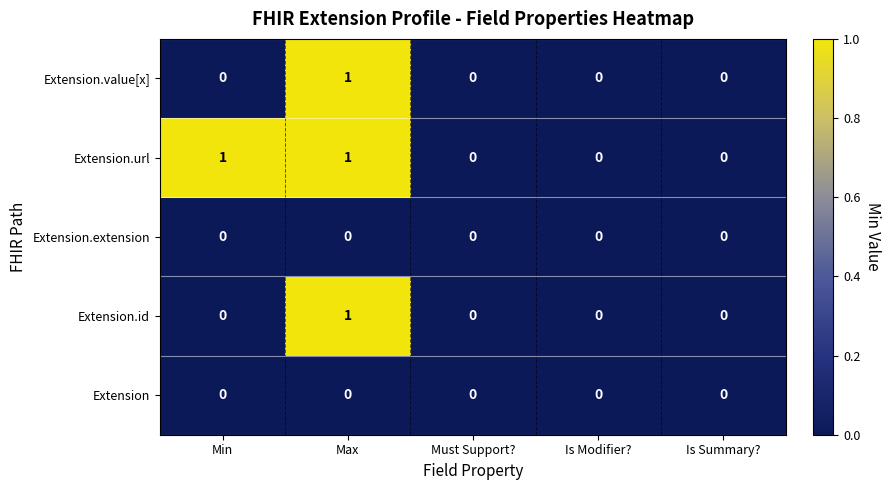

What is the difference between the highest and lowest values at Max?

1